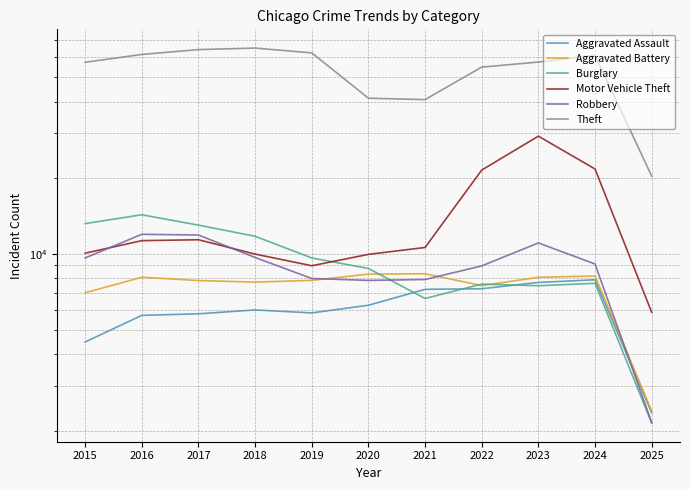

Which category has the lowest value in the Theft series?

2025